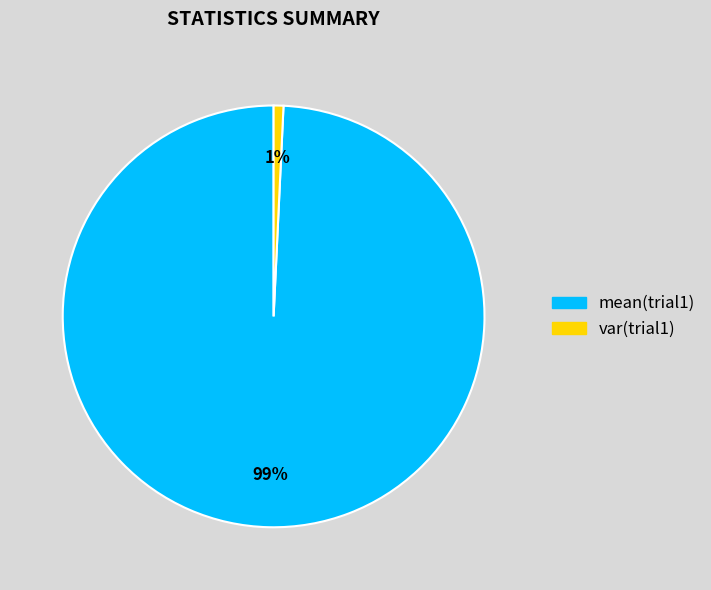

Rank the categories by value from lowest to highest.

var(trial1), mean(trial1)